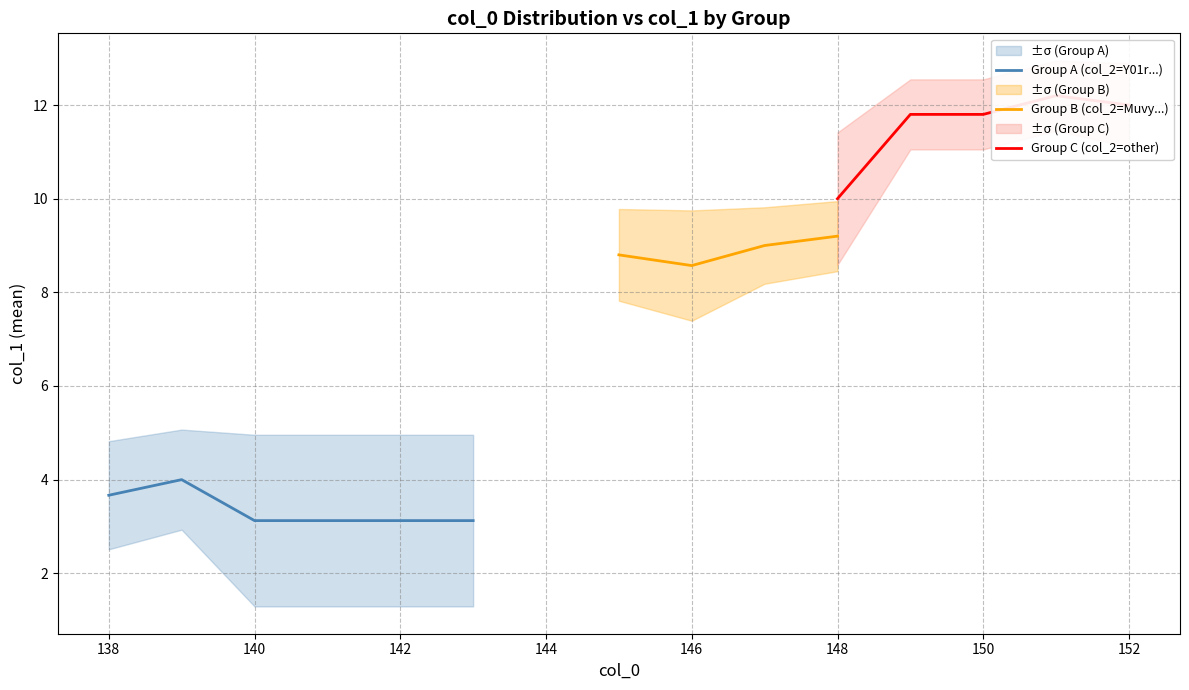

Is it true that Group A (col_2=Y01r...) equals 3.7 at 138?

True